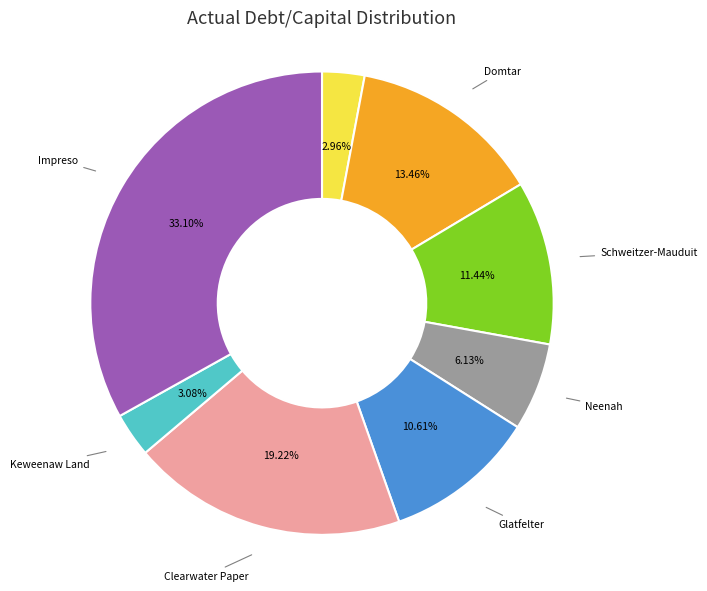

Does any single category account for the majority?

No